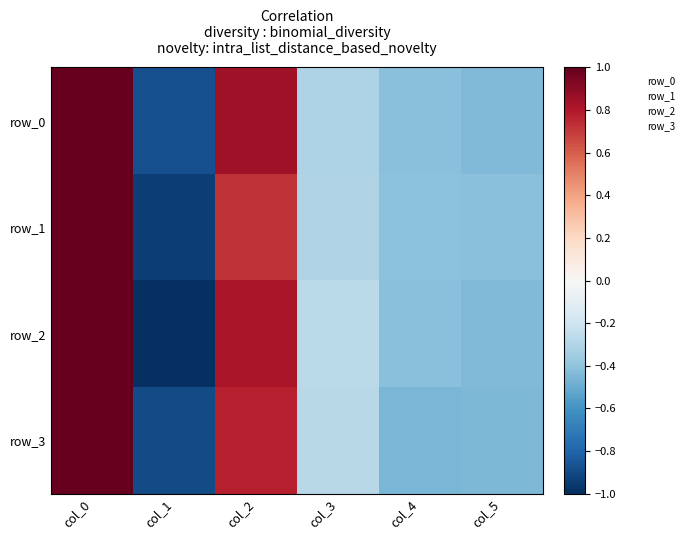

The value of row_3 at col_4 is -0.5. True or false?

True